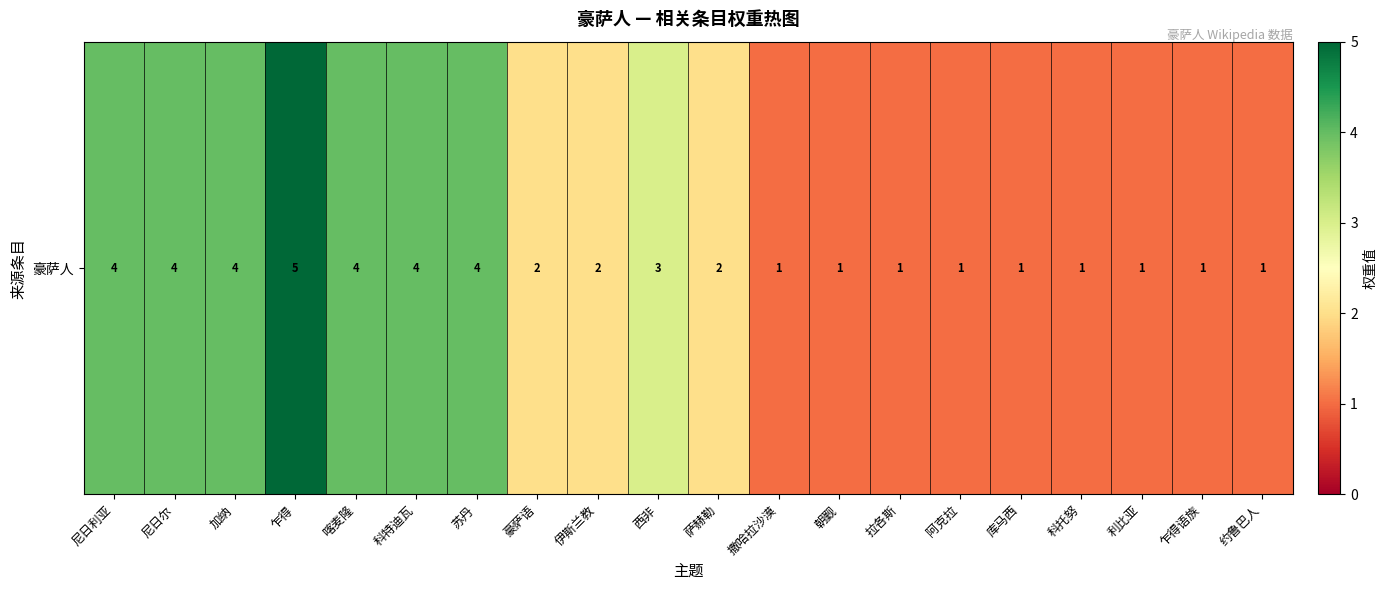

What is the sum of the values at 萨赫勒 and 约鲁巴人?

3